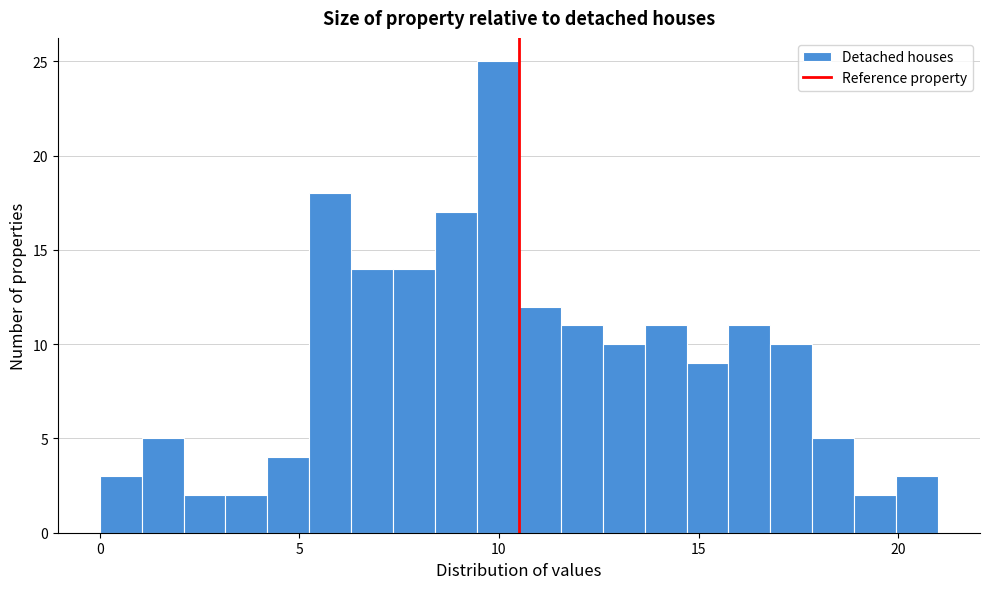

Read against the x-axis, roughly where is the centre of the tallest bar?

10.0